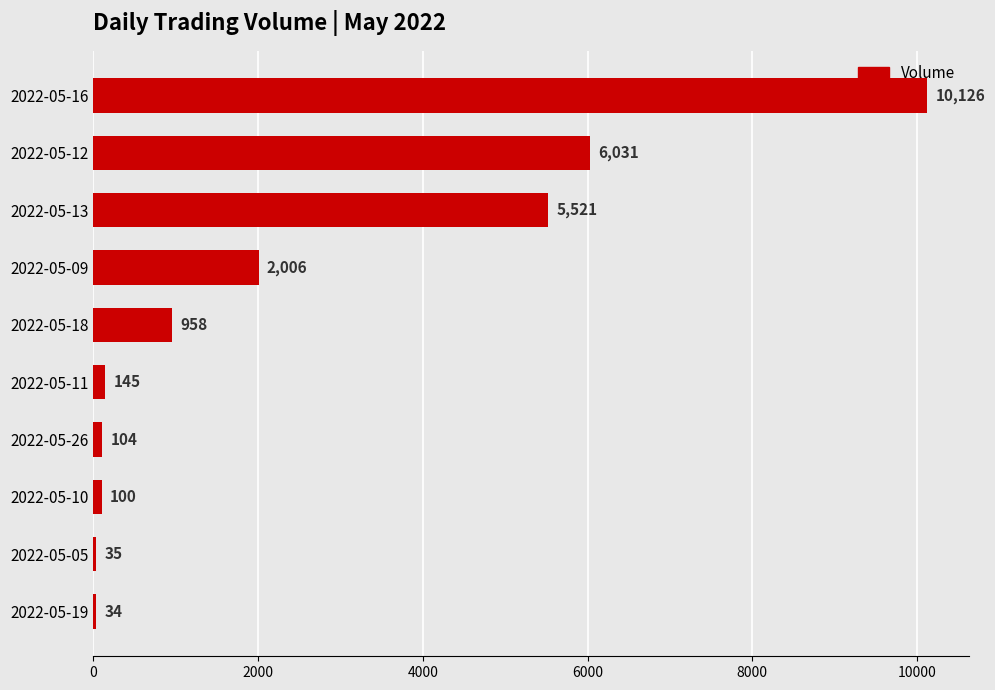

What is the greatest value displayed?

10126